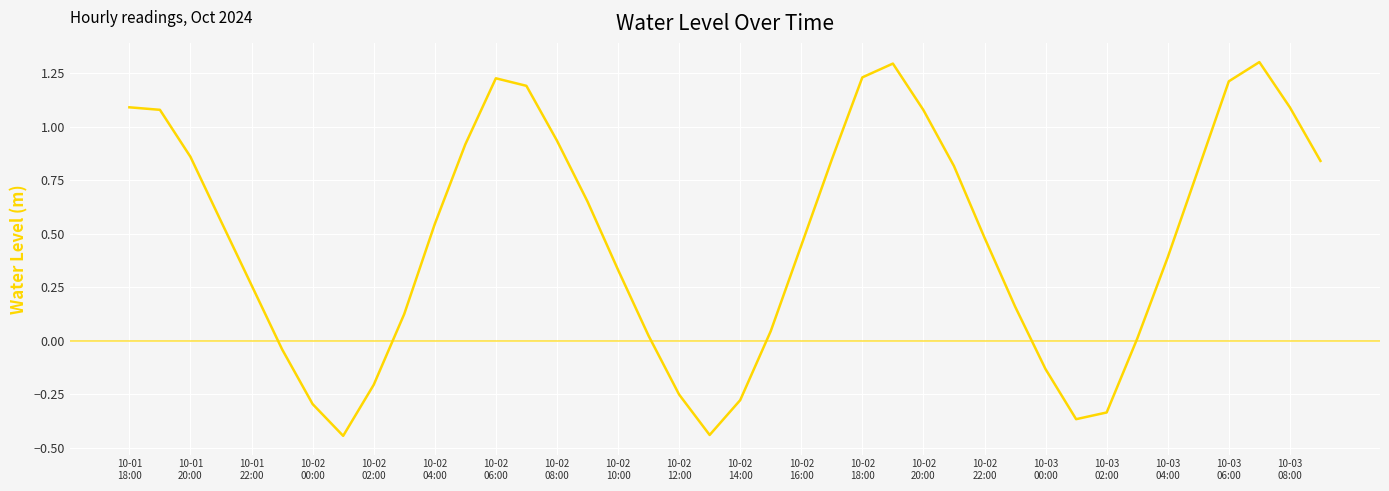

What is the difference between the second highest and minimum values?

1.7